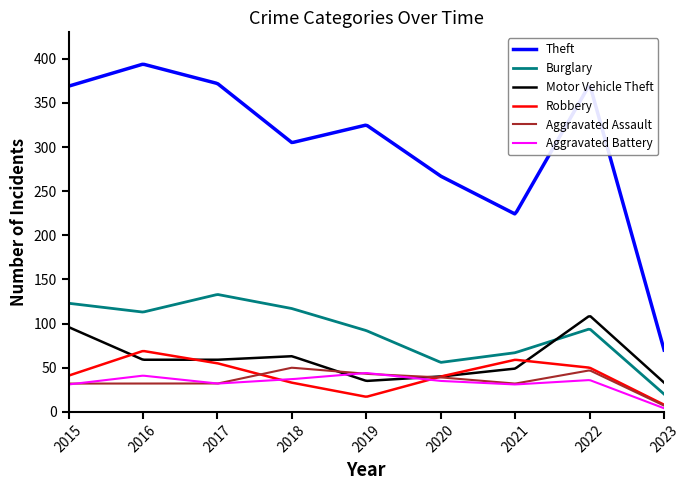

Which series has the widest spread of values?

Theft